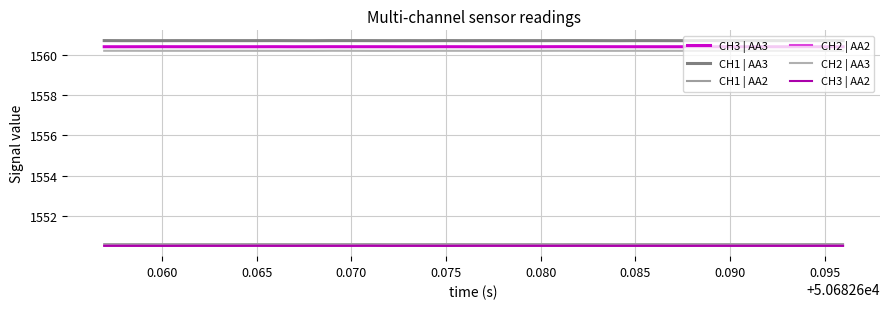

True or false: CH2 | AA2 and CH1 | AA2 intersect in this chart.

False